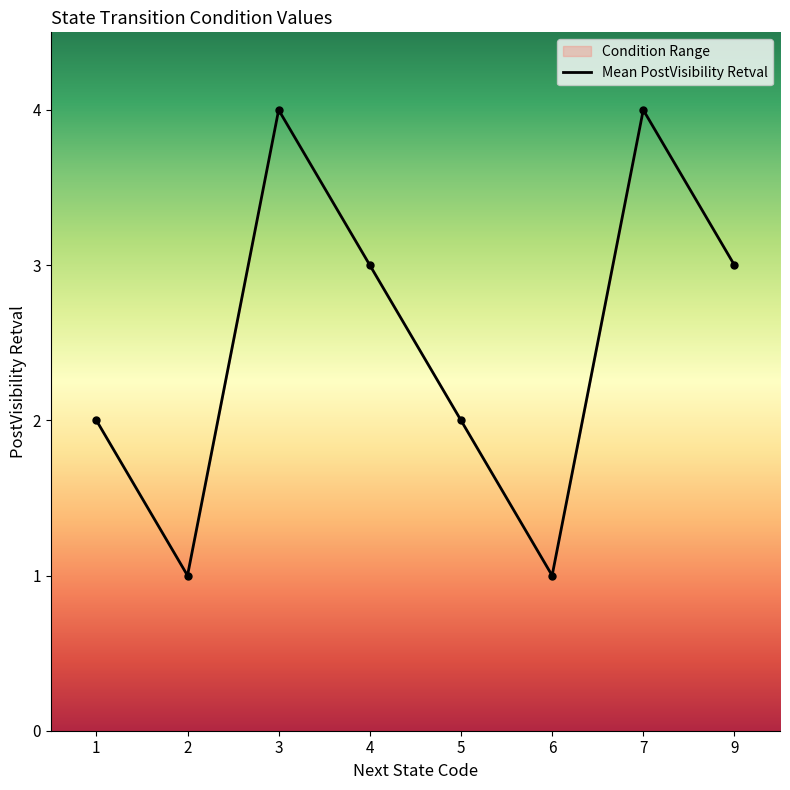

The chart shows a value of 3 at 1. True or false?

False